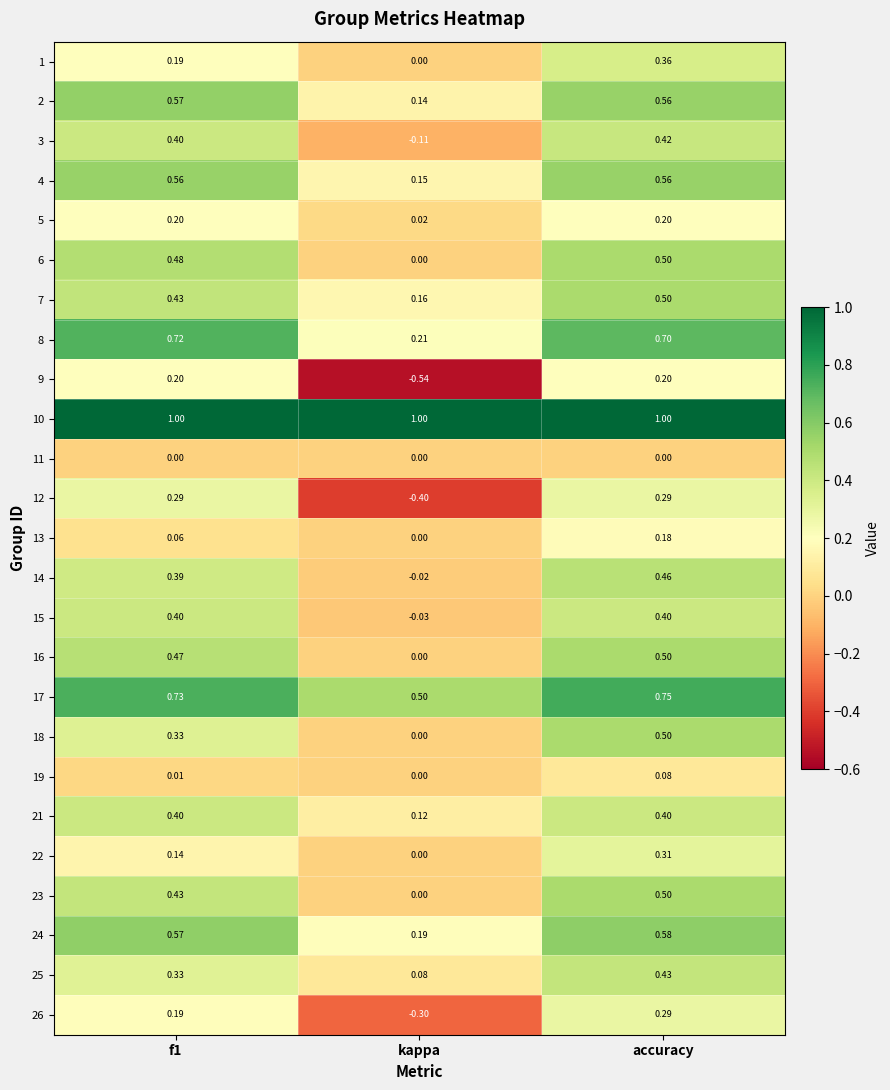

Which category has the lowest value in the 15 series?

kappa